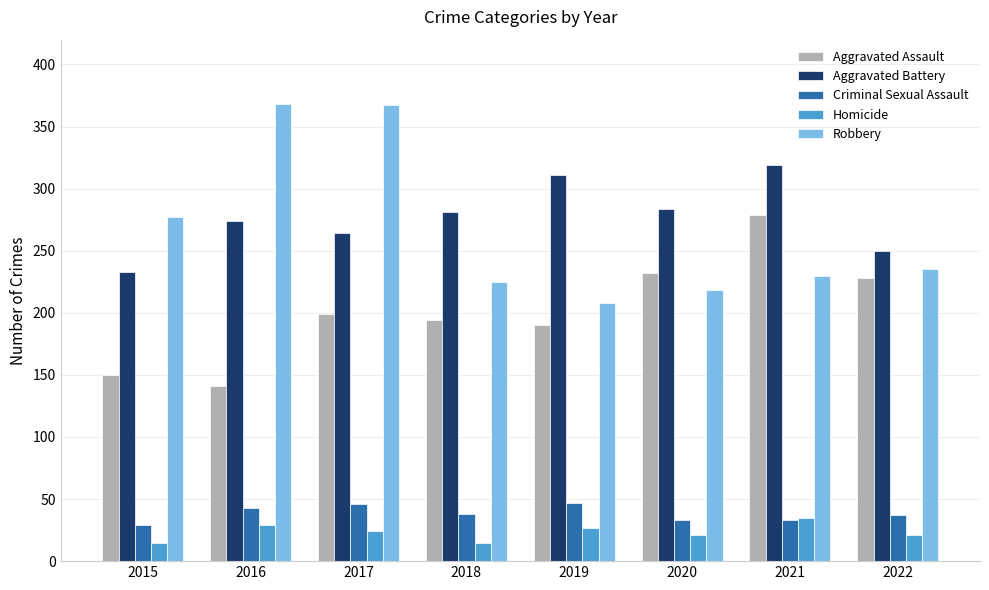

What is the sum of all Aggravated Battery values?

2216